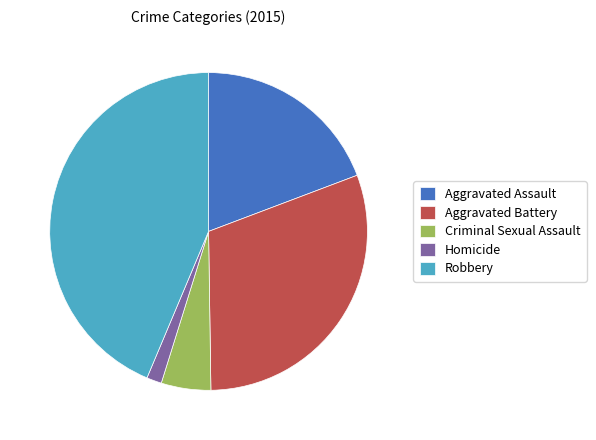

Which category has the biggest portion of the pie?

Robbery